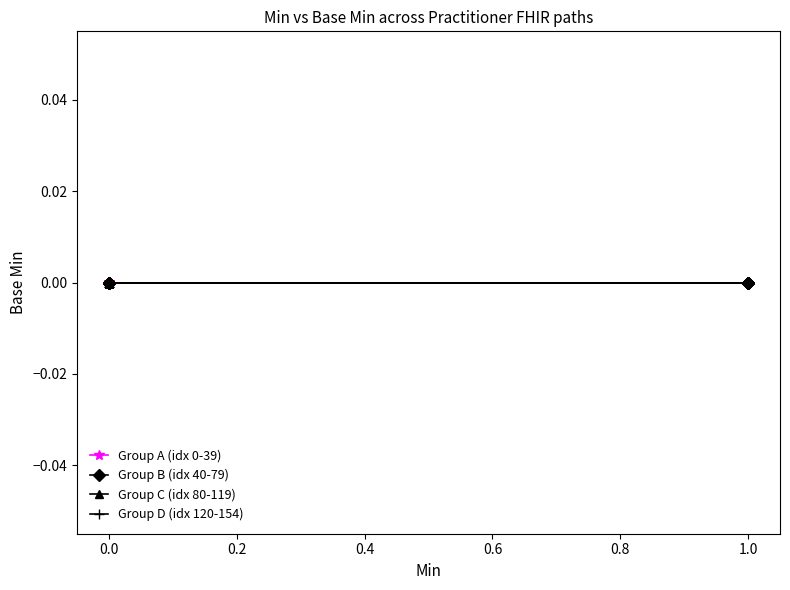

Is the value of Min values at 0 greater than the value of Base Min (Practitioner paths) at 0?

No